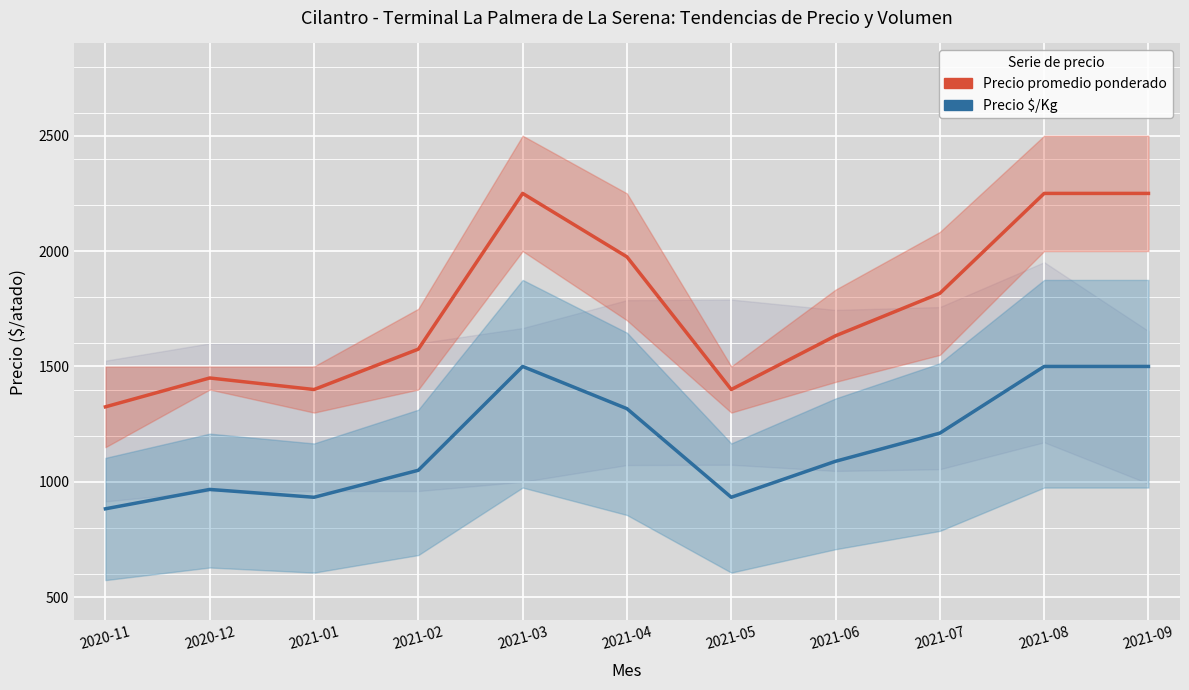

True or false: Precio promedio ponderado and Precio $/Kg cross at least once.

False